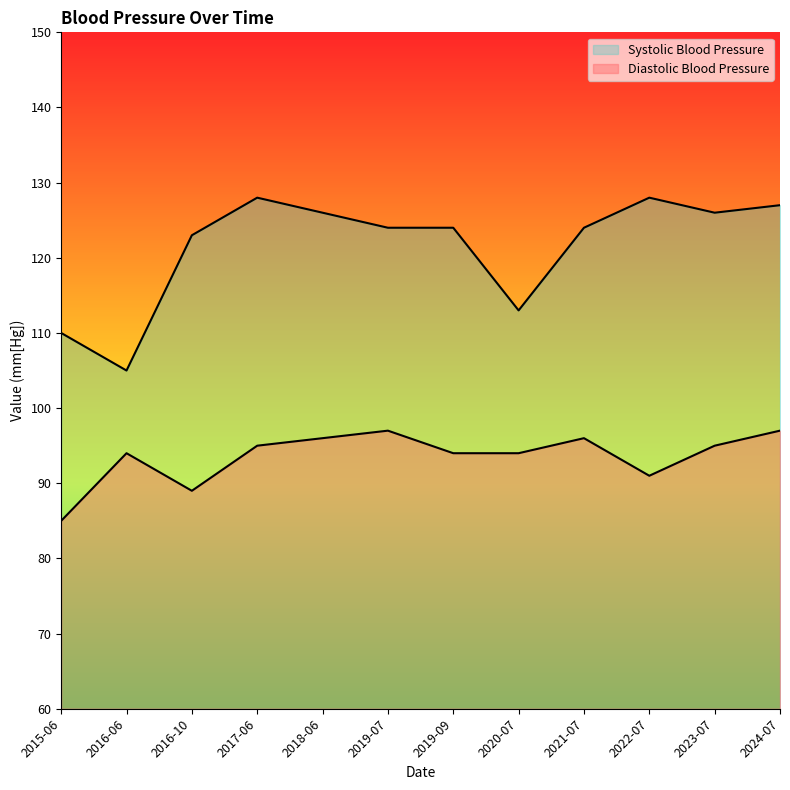

At how many categories does at least one series exceed 103?

12